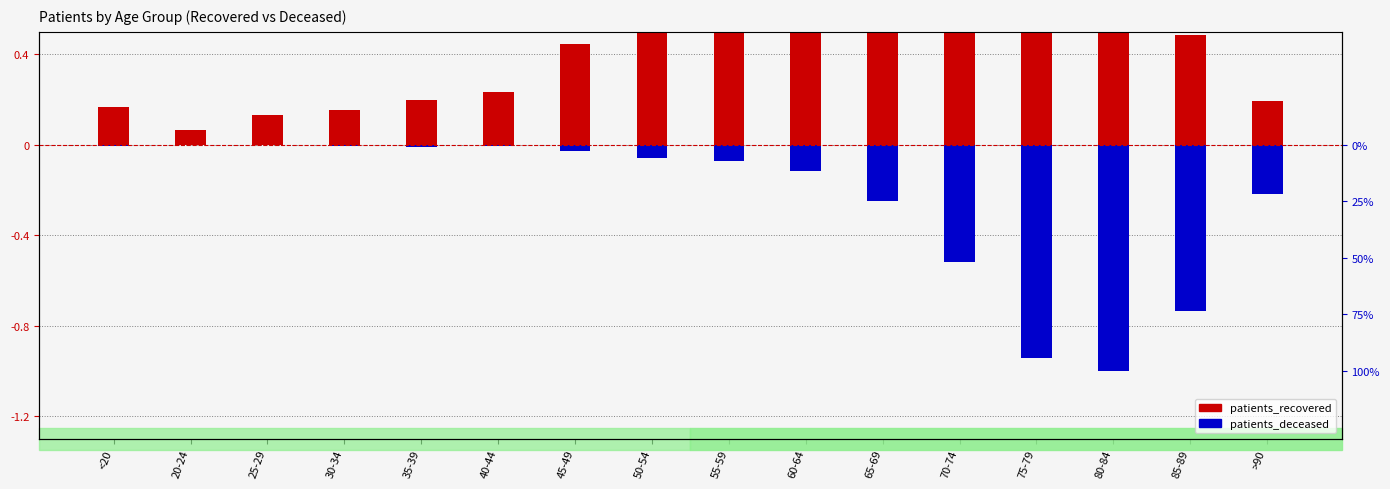

What is the maximum value for patients_recovered?

1.0